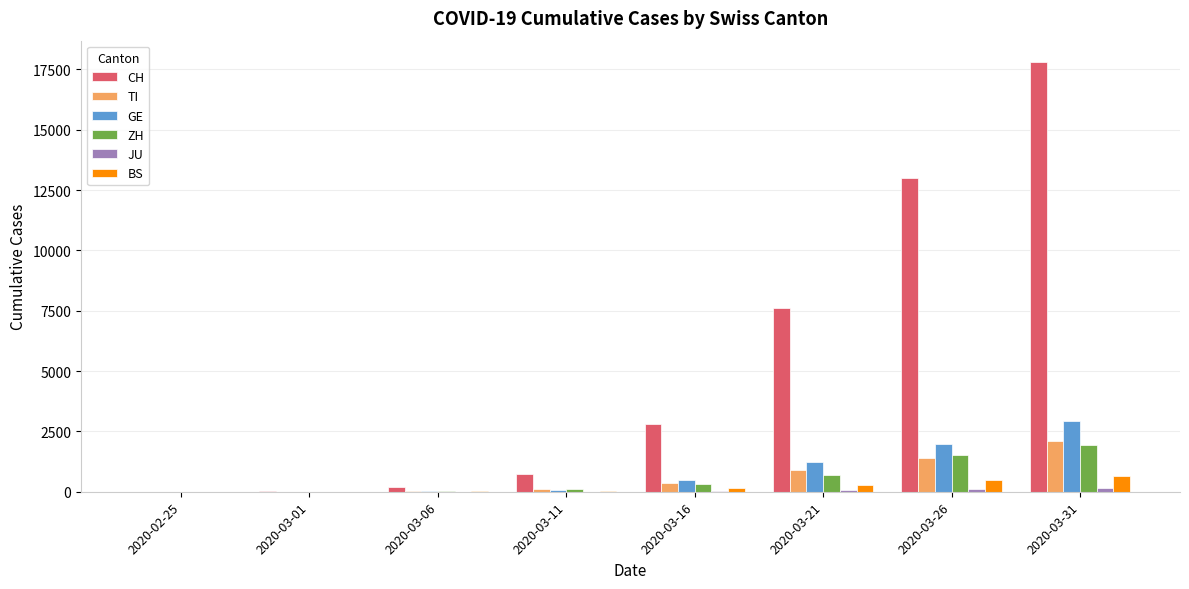

The value of CH at 2020-03-21 is 2462. True or false?

False